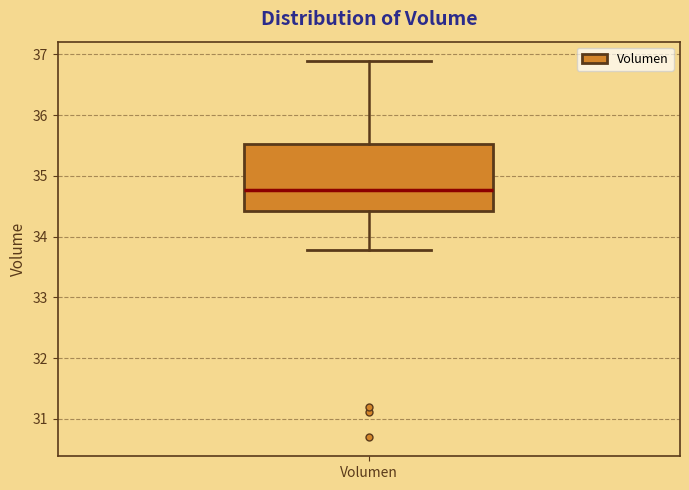

Read this box plot against the y-axis: the position of the median line, the range covered by the box, and the ends of both whiskers. The values are not printed on the chart, so give them approximately, as read against the axis.

median 34.8, box 34.4 to 35.5, whiskers 33.8 to 36.9